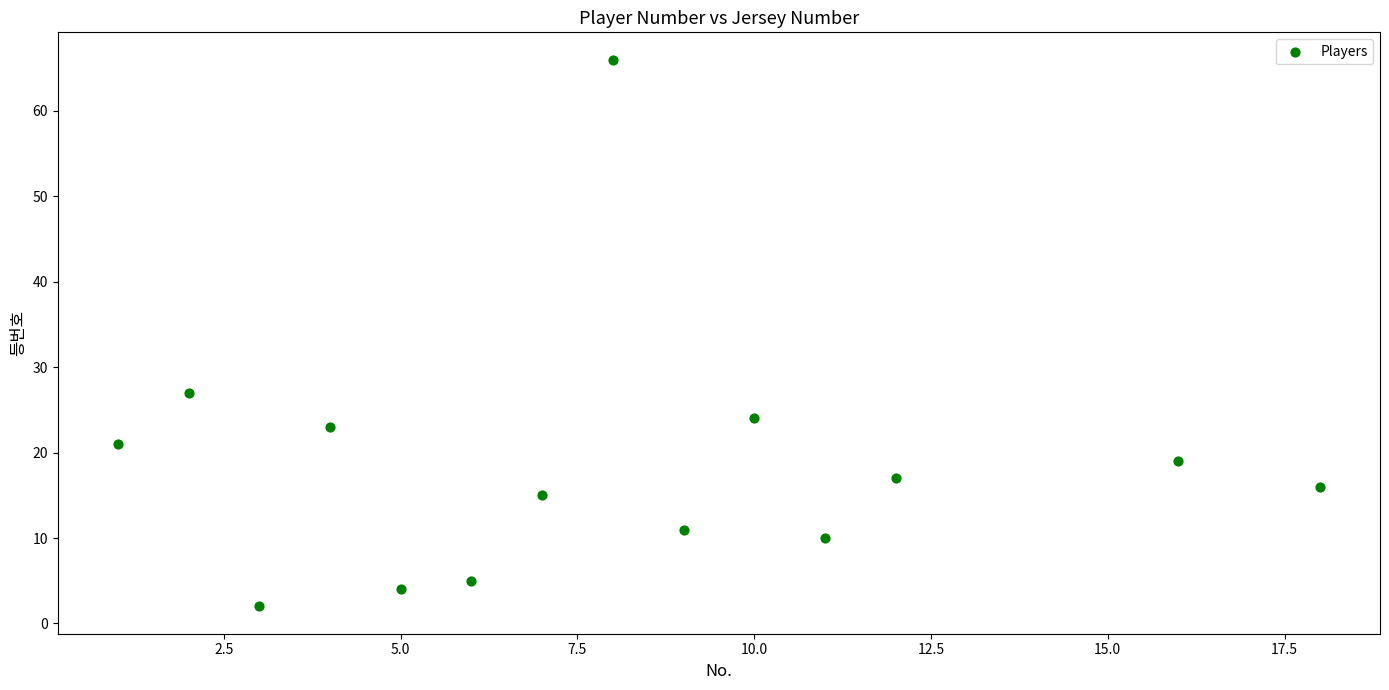

What Y value in the scatter plot is closest to 34?

27